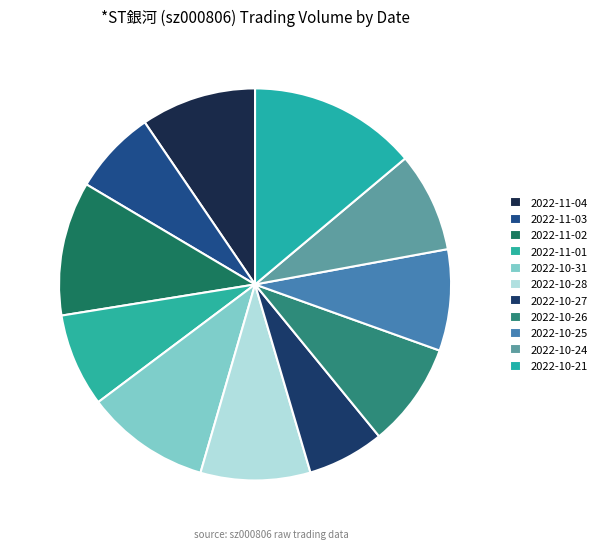

What is the change in value from 2022-10-28 to 2022-10-21?

+399